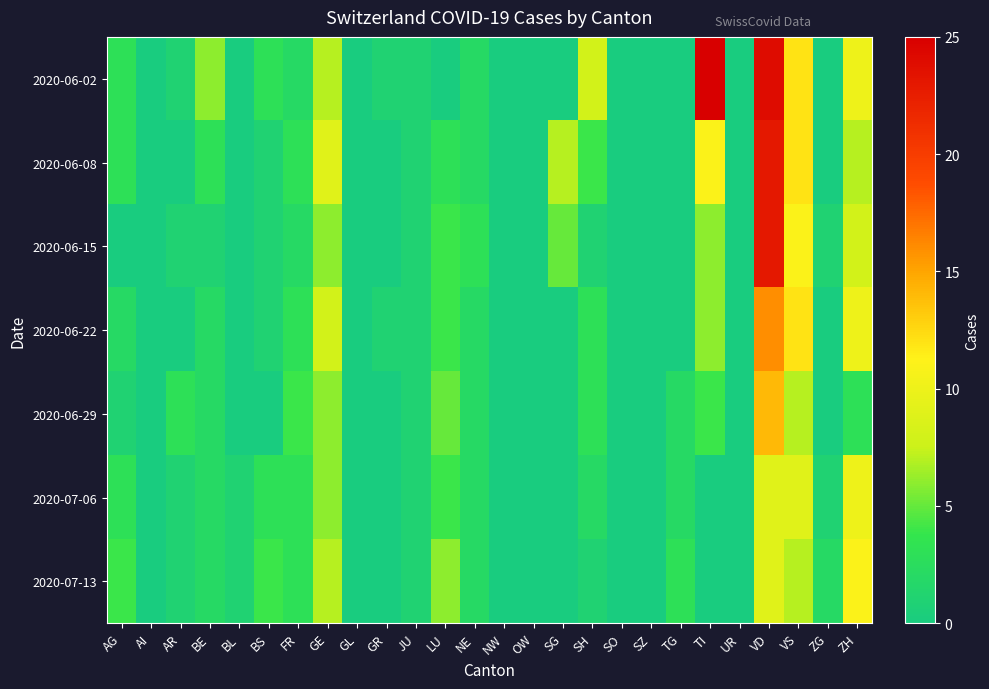

Which series changed the most between LU and VS?

2020-06-02